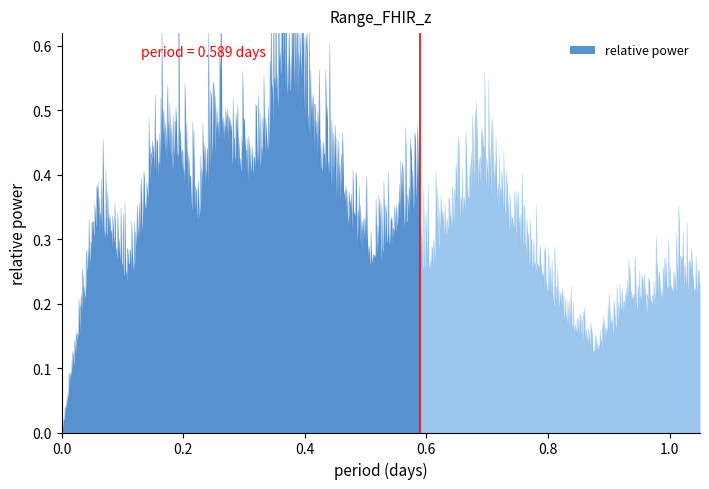

Reading left to right, transcribe all the data shown in this chart.

0=0.0	1=0.1	2=0.3	3=0.3	4=0.2	5=0.3	6=0.4	7=0.4	8=0.3	9=0.5	10=0.4	11=0.4	12=0.4	13=0.5	14=0.5	15=0.4	16=0.3	17=0.3	18=0.2	19=0.3	20=0.3	21=0.4	22=0.4	23=0.5	24=0.6	25=0.6	26=0.5	27=0.4	28=0.3	29=0.3	30=0.2	31=0.2	32=0.2	33=0.3	34=0.3	35=0.3	36=0.3	37=0.3